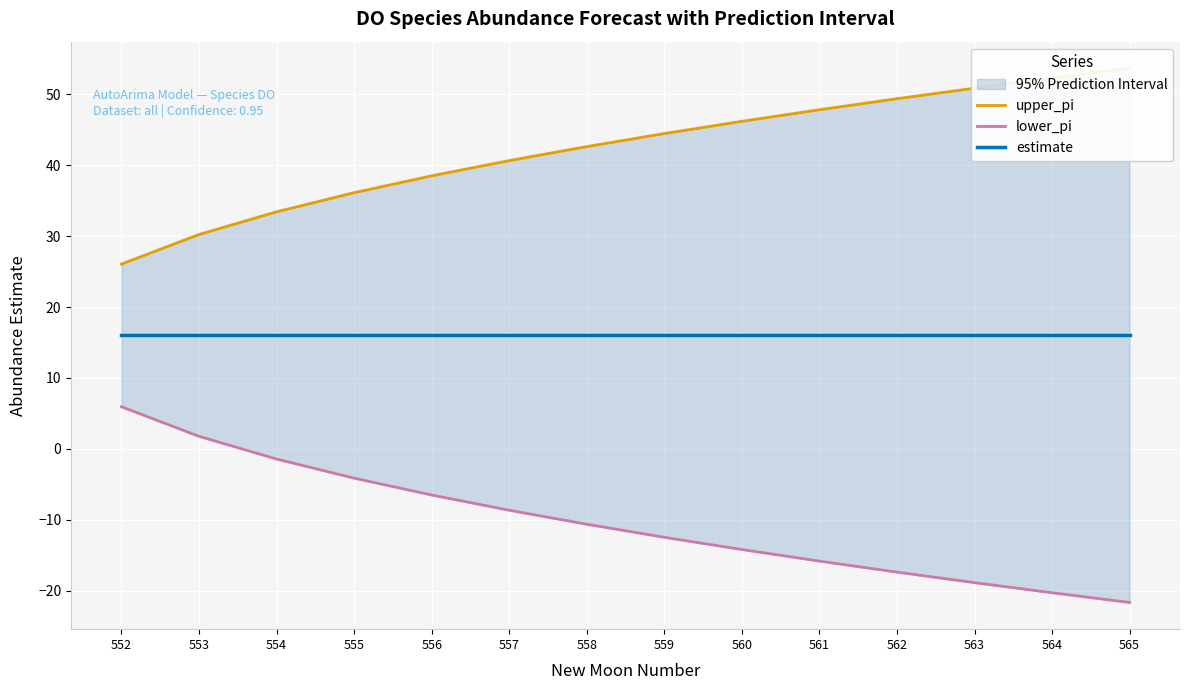

At how many categories does at least one series exceed 0?

14